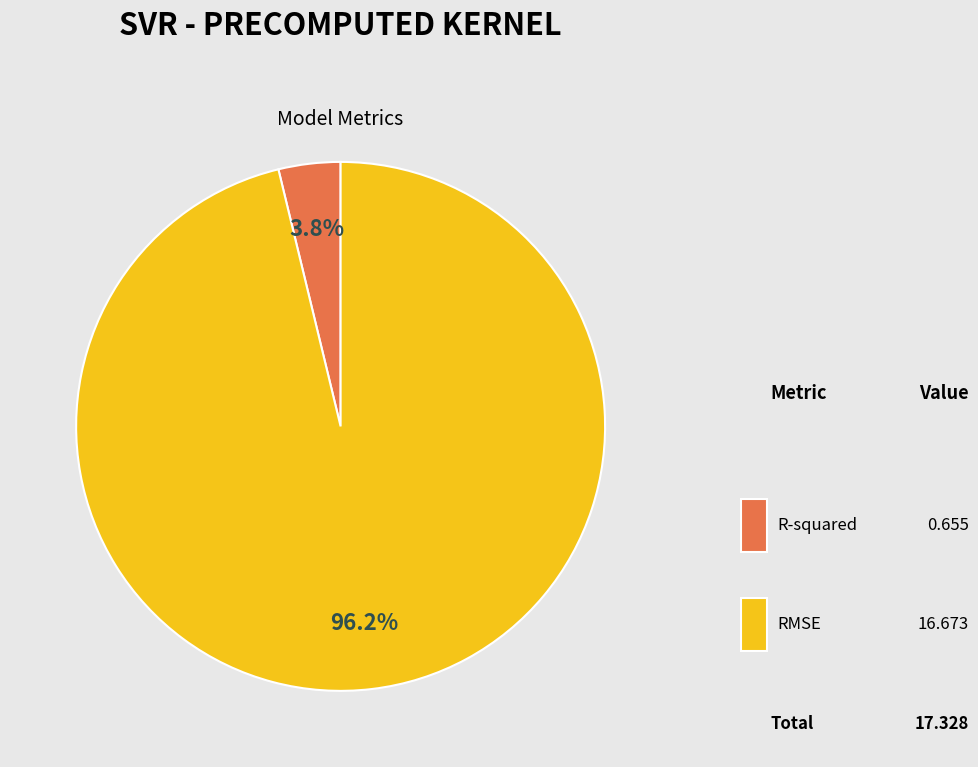

How many segments does this pie chart have?

2